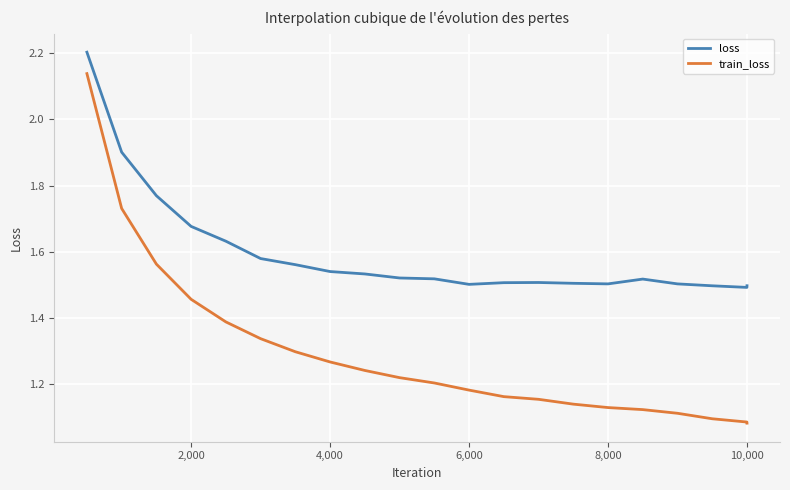

True or false: train_loss and loss intersect in this chart.

False